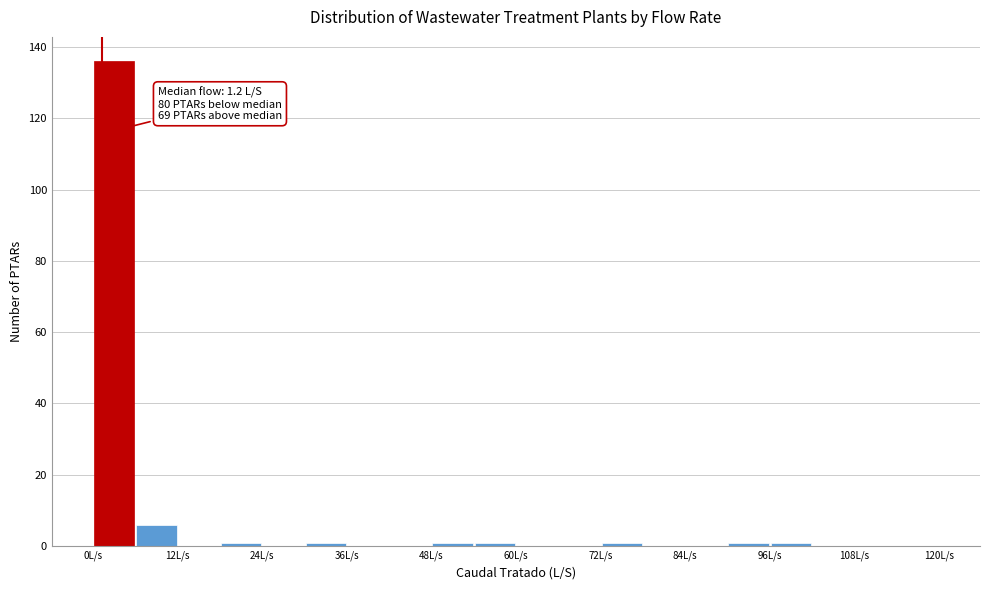

Around what value on the x-axis is the tallest bar? Give the approximate position of its centre, as read against the axis.

4